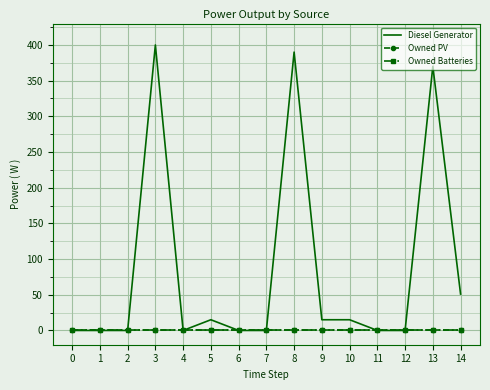

Rank the series by their maximum value, from lowest to highest.

Owned PV, Owned Batteries, Diesel Generator